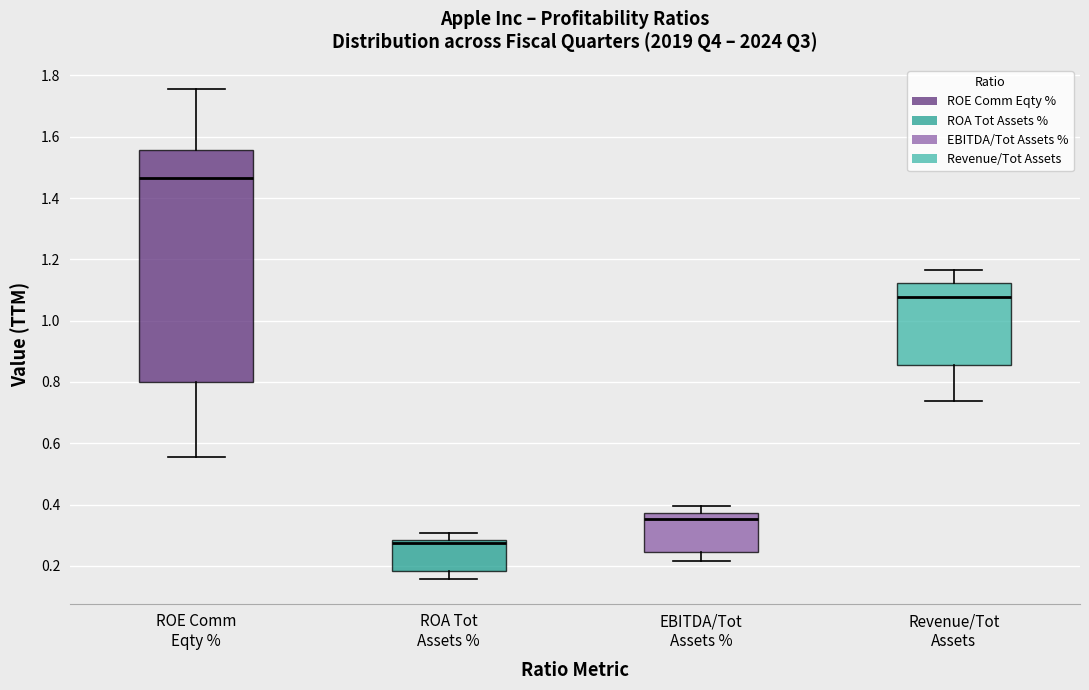

Where does the median line of the box for ROE Comm Eqty % sit on the y-axis? The values are not printed on the chart, so give them approximately, as read against the axis.

1.46